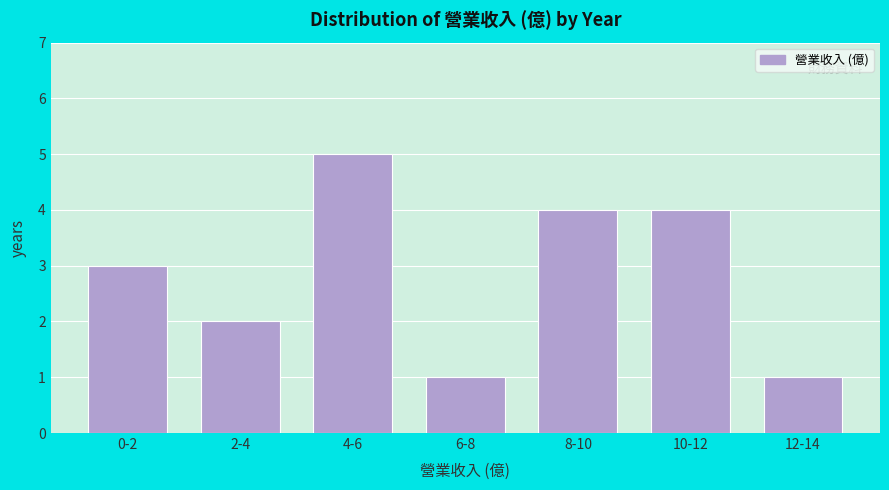

Reading left to right, transcribe all the data shown in this chart.

0-2=3	2-4=2	4-6=5	6-8=1	8-10=4	10-12=4	12-14=1